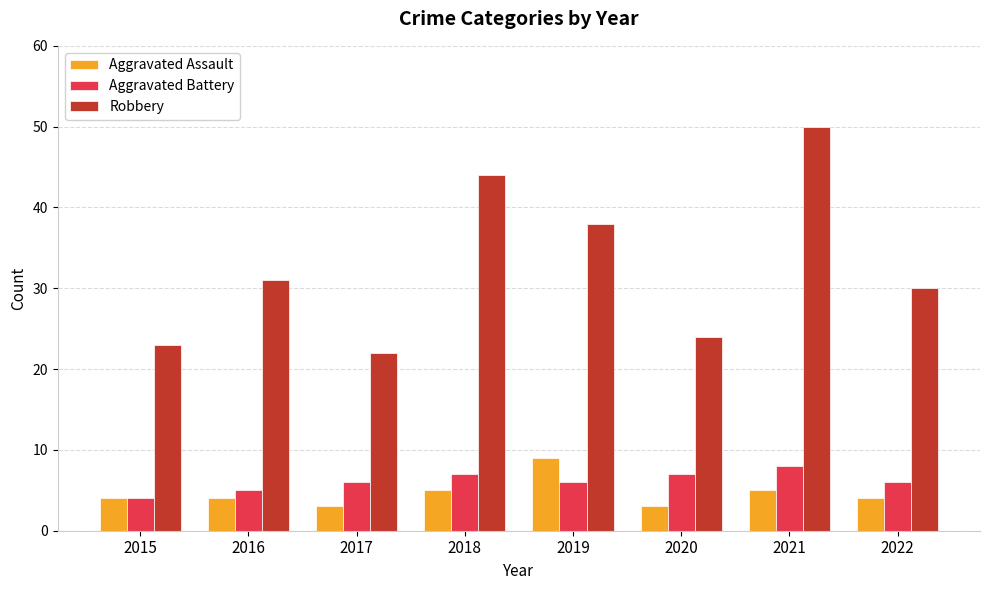

What is the value of the Robbery bar at the 8th from the left?

30